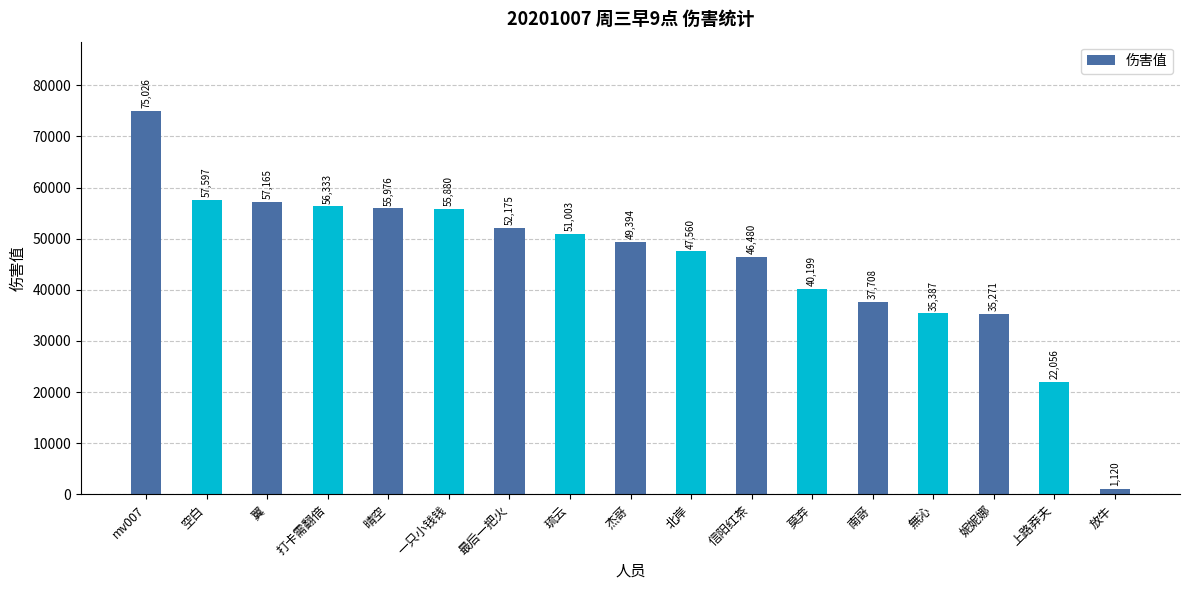

What is the difference between the values at 杰哥 and 莫弃?

9195